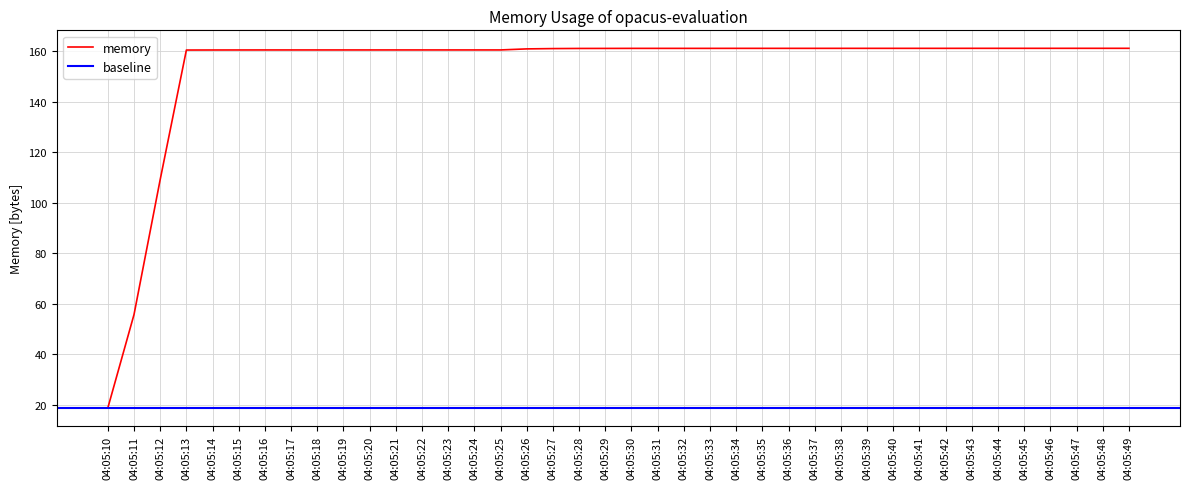

What is the minimum value shown in the chart?

18.7